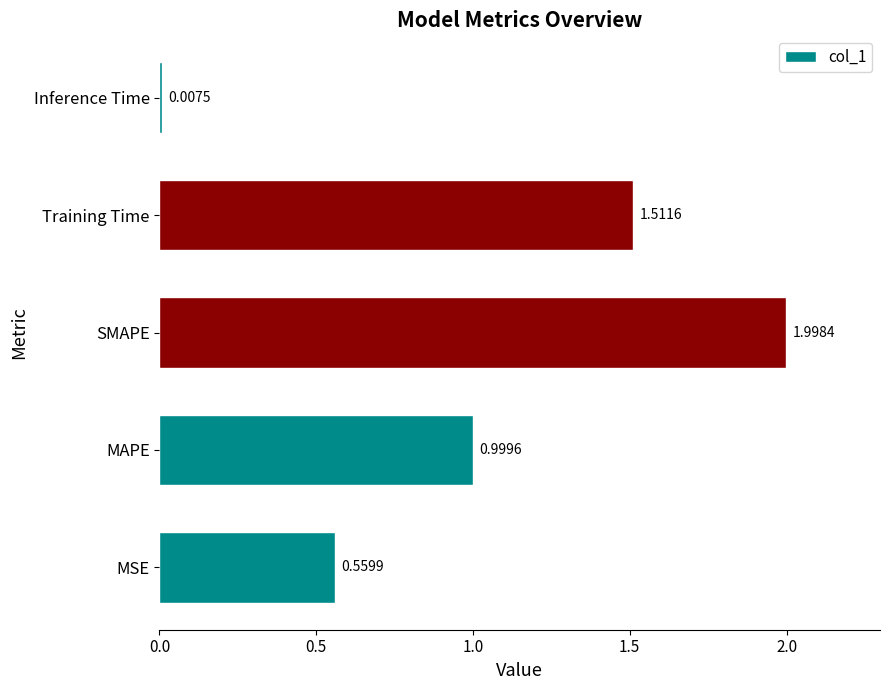

Rank the categories by value from highest to lowest.

SMAPE, Training Time, MAPE, MSE, Inference Time